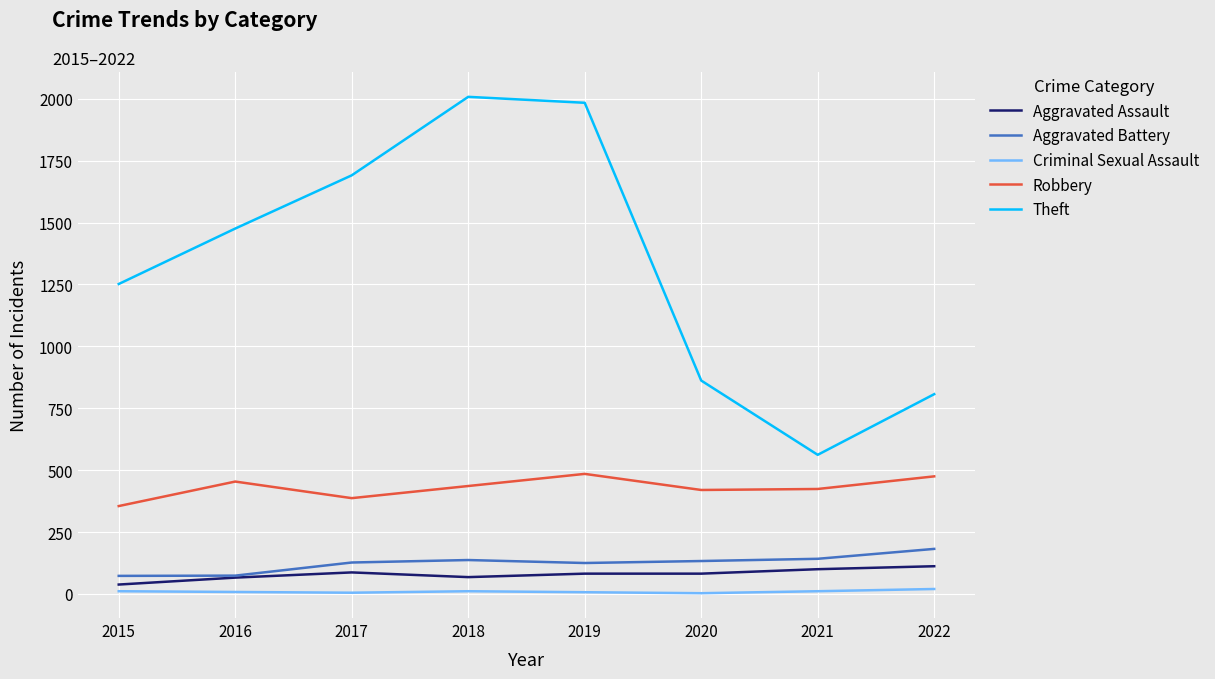

What is the sum of all Criminal Sexual Assault values?

76